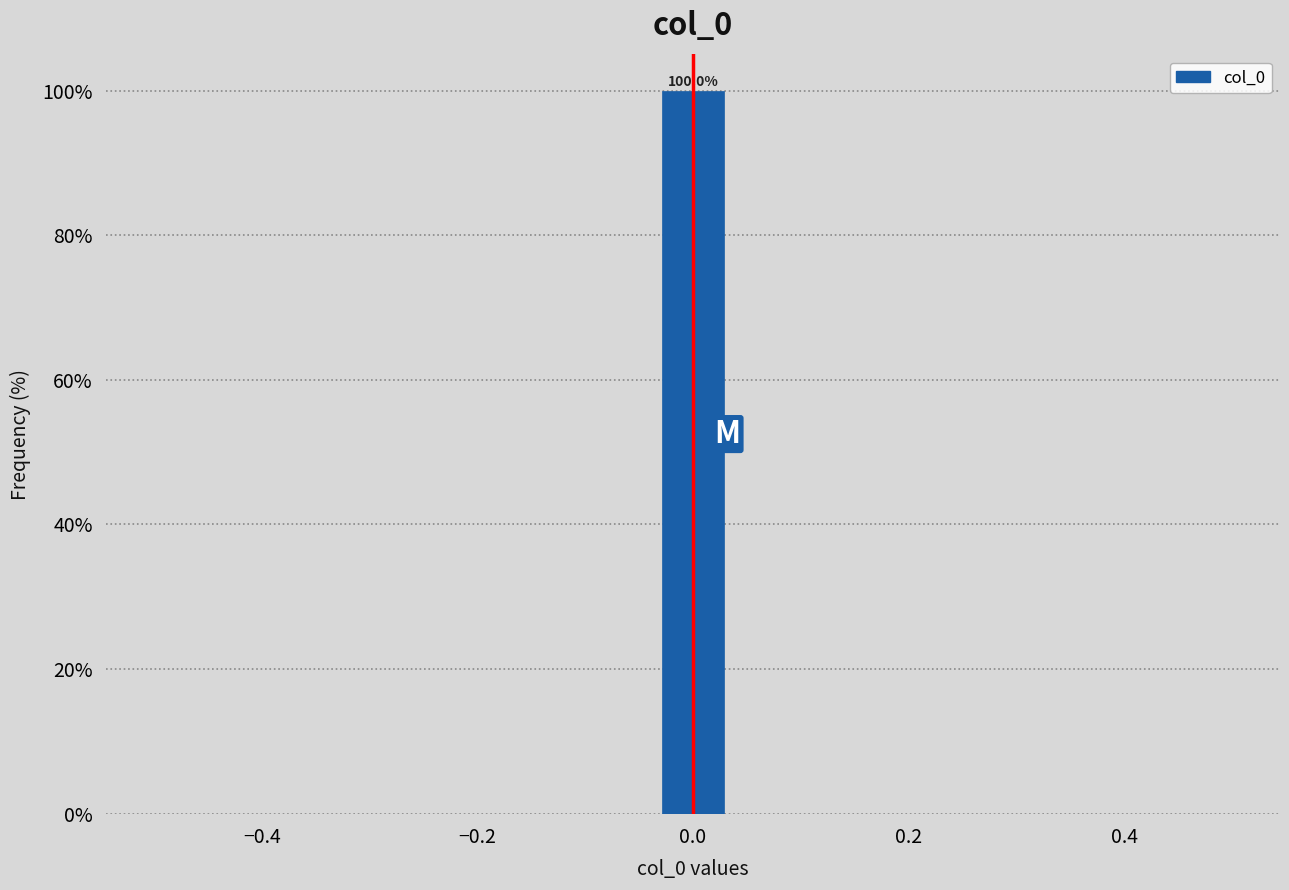

Read against the x-axis, roughly where is the centre of the tallest bar?

0.00